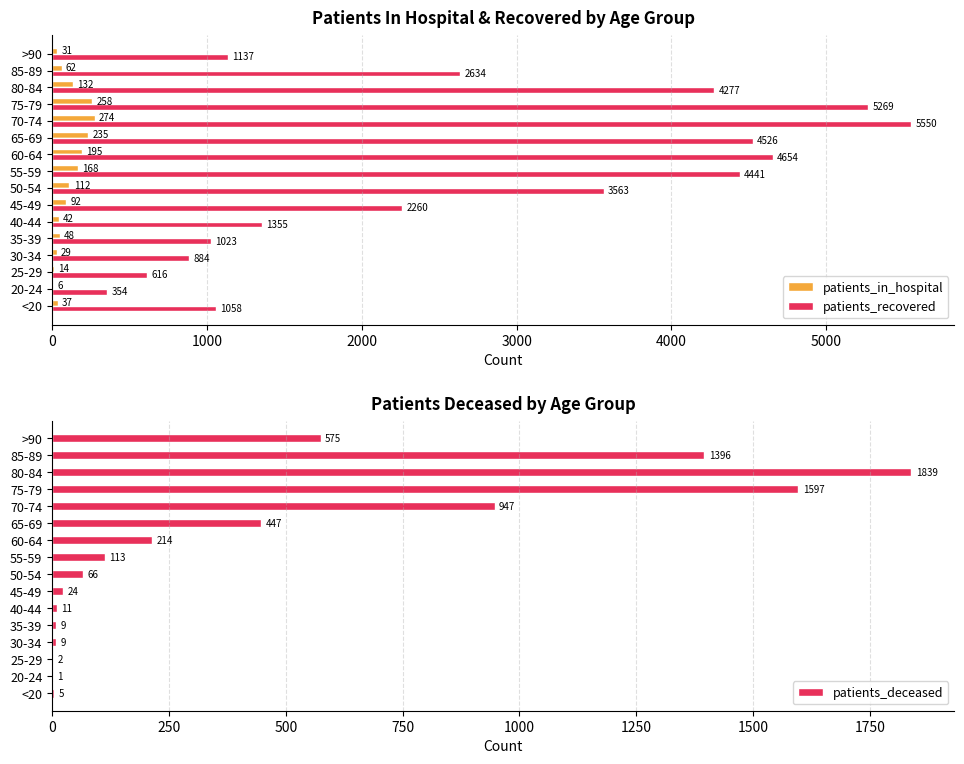

What is the greatest value displayed?

5550